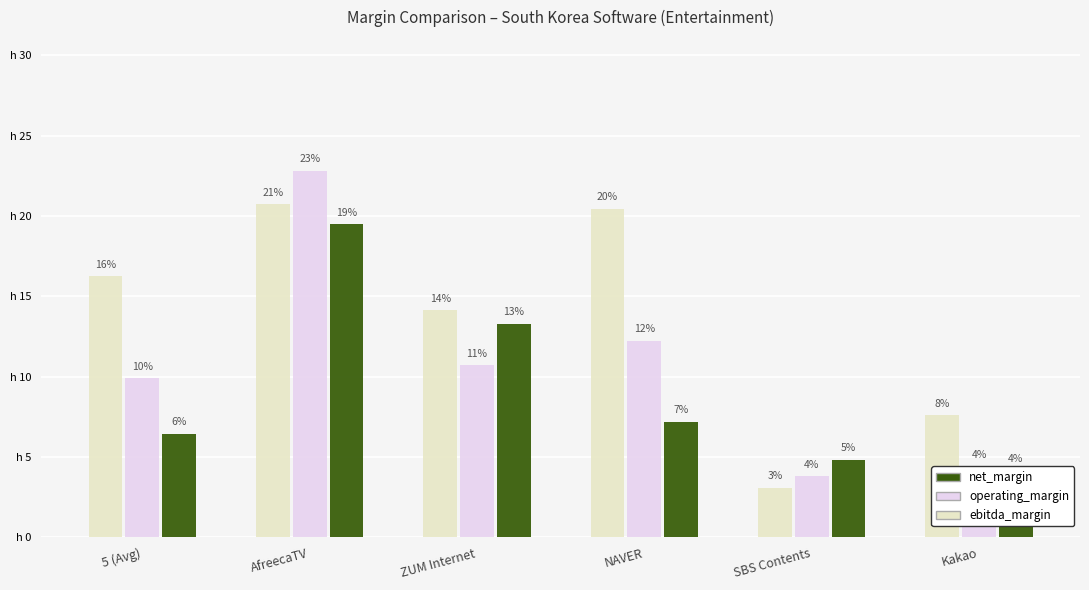

Which category has the lowest value across all series?

SBS Contents